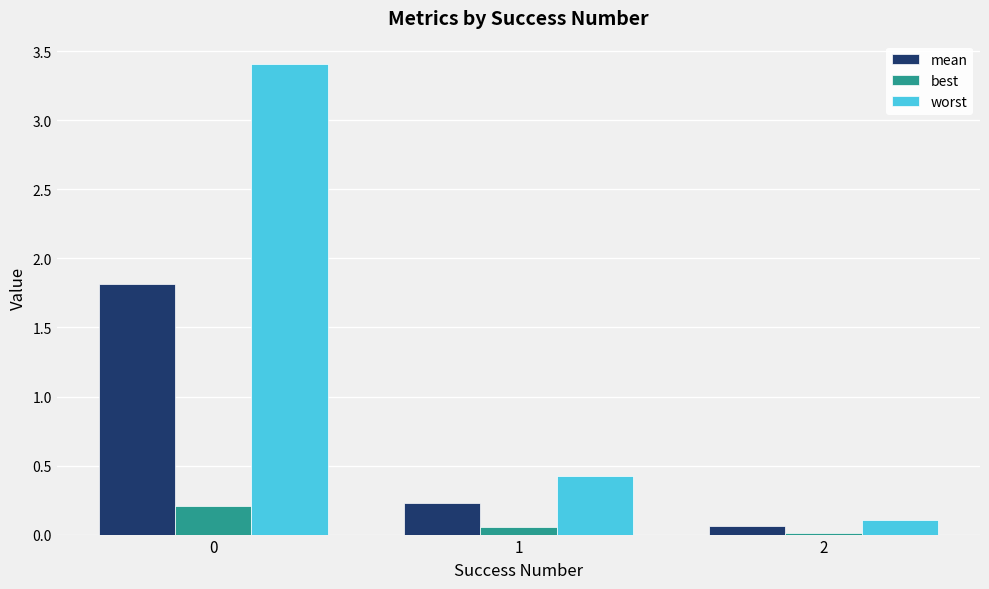

Is the value of worst at 1 greater than the value of best at 0?

Yes